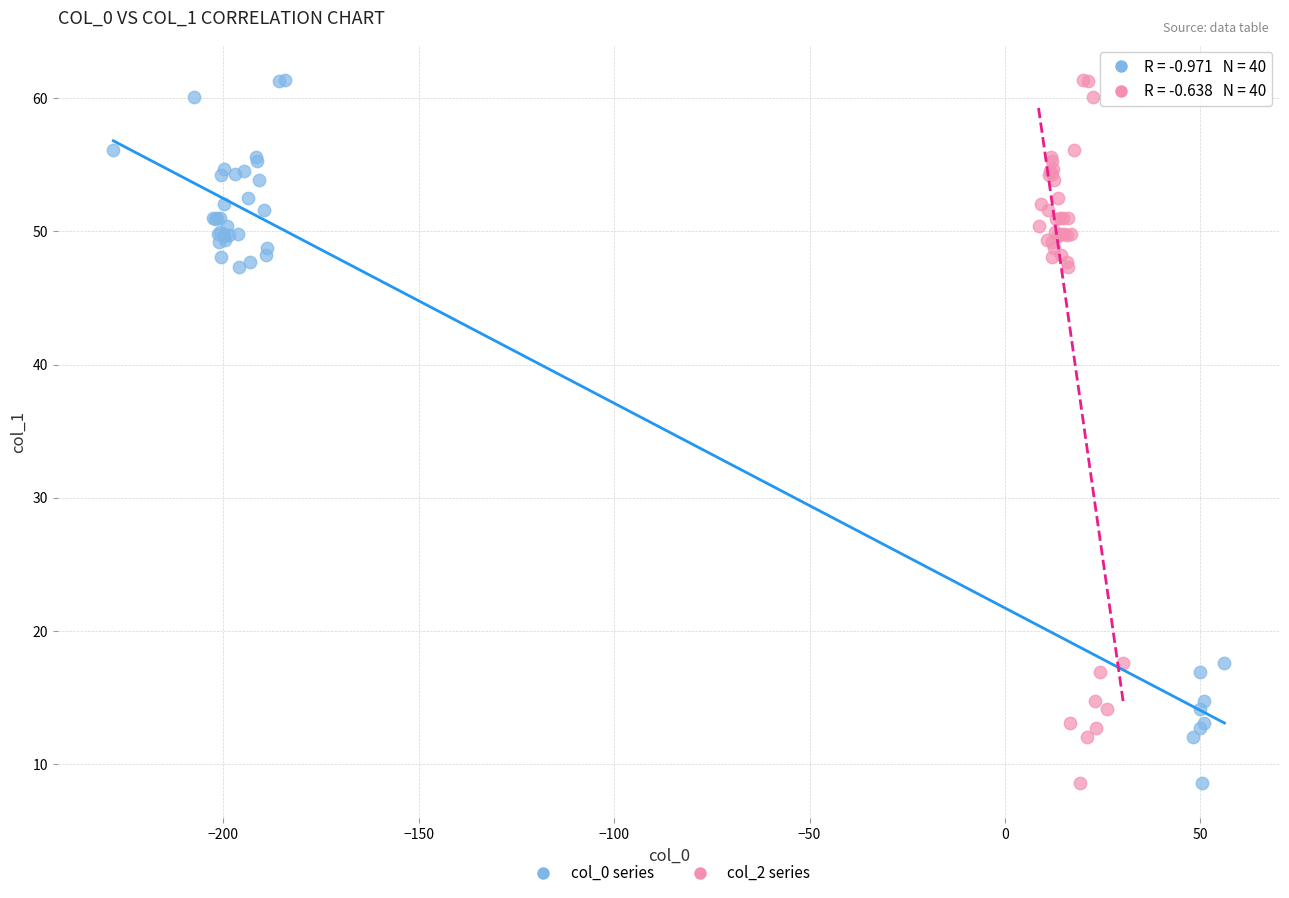

What are all the series names shown in the legend?

col_0 series, col_2 series